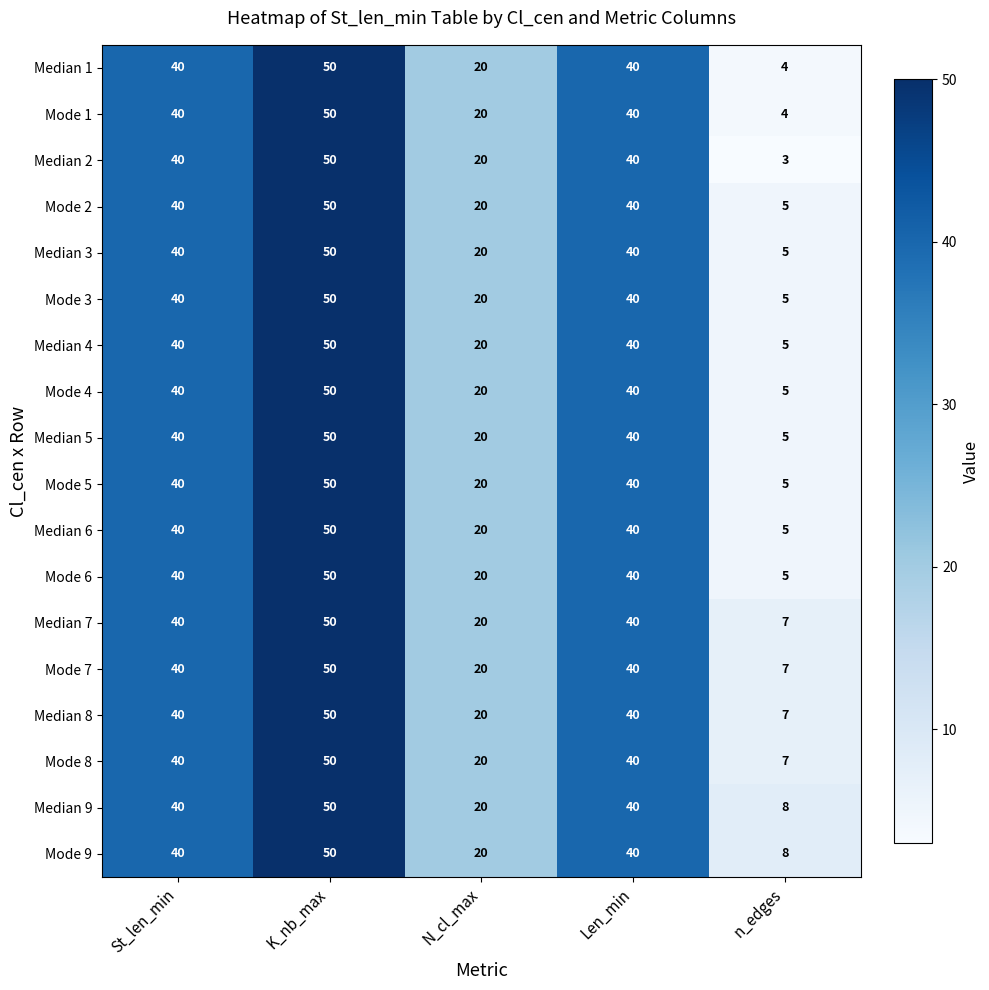

Is the value of Median 6 at N_cl_max greater than the value of Median 2 at K_nb_max?

No